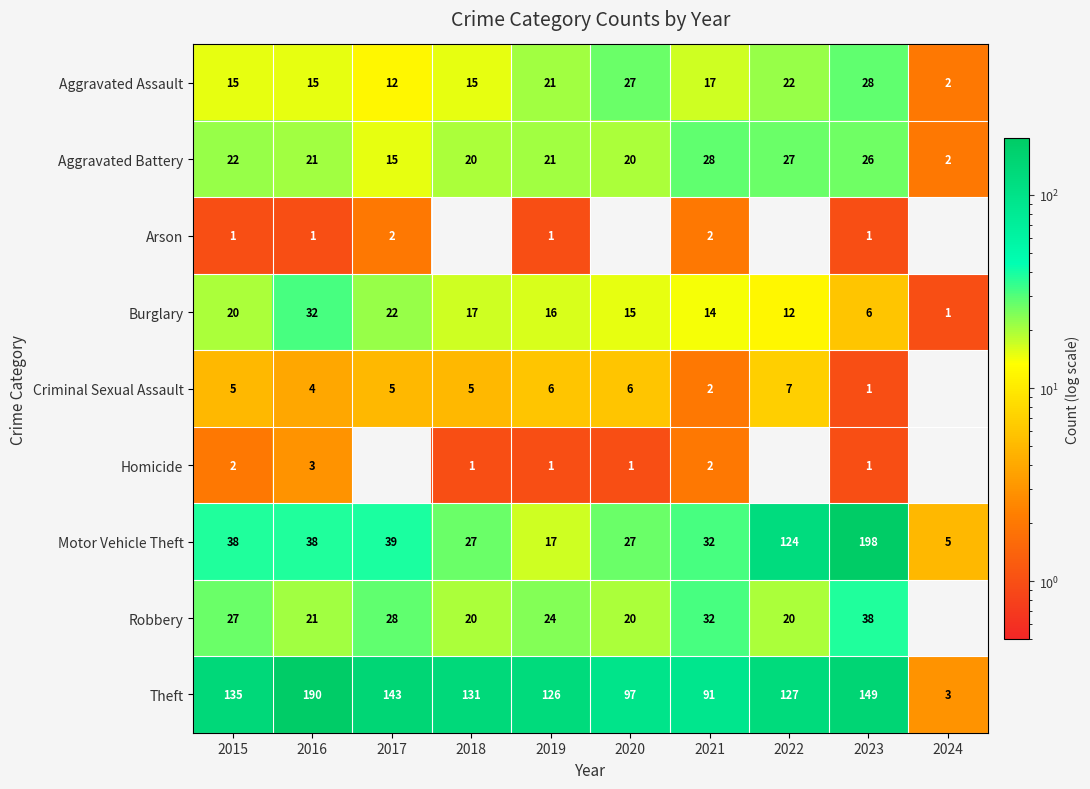

The Aggravated Assault series shows 13 at 2019. True or false?

False